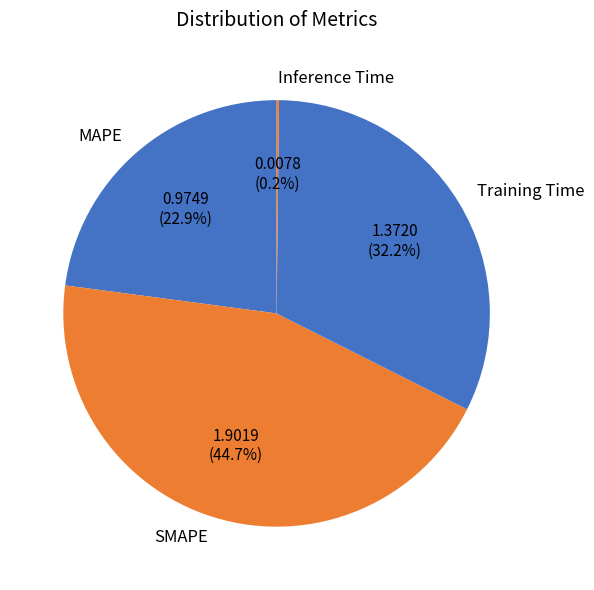

Which has a higher value, SMAPE or Training Time?

SMAPE